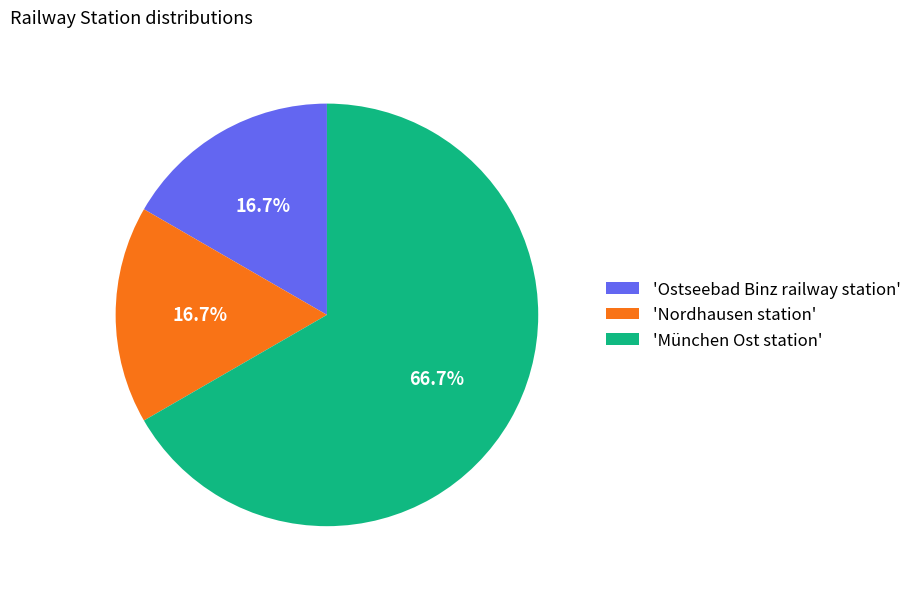

Does 'Nordhausen station' account for over 50% of the chart?

No